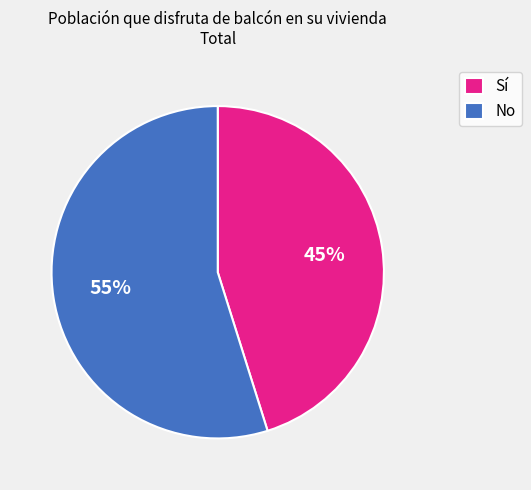

How many segments does this pie chart have?

2